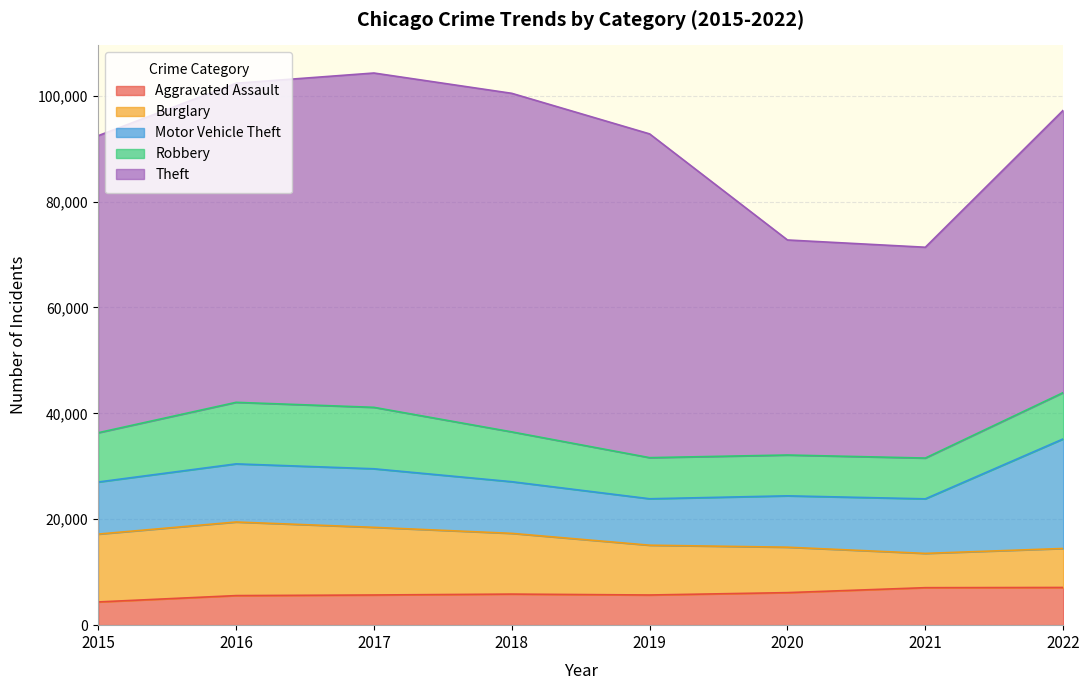

Reading right to left, list all the values displayed in this chart.

Aggravated Assault: 2022=7120	2021=7080	2020=6146	2019=5697	2018=5869	2017=5698	2016=5584	2015=4386
Burglary: 2022=7365	2021=6475	2020=8579	2019=9405	2018=11469	2017=12778	2016=13899	2015=12814
Motor Vehicle Theft: 2022=20693	2021=10304	2020=9701	2019=8771	2018=9757	2017=11060	2016=10979	2015=9838
Robbery: 2022=8745	2021=7703	2020=7708	2019=7764	2018=9408	2017=11604	2016=11623	2015=9305
Theft: 2022=53320	2021=39815	2020=40614	2019=61145	2018=63942	2017=63140	2016=60265	2015=56104